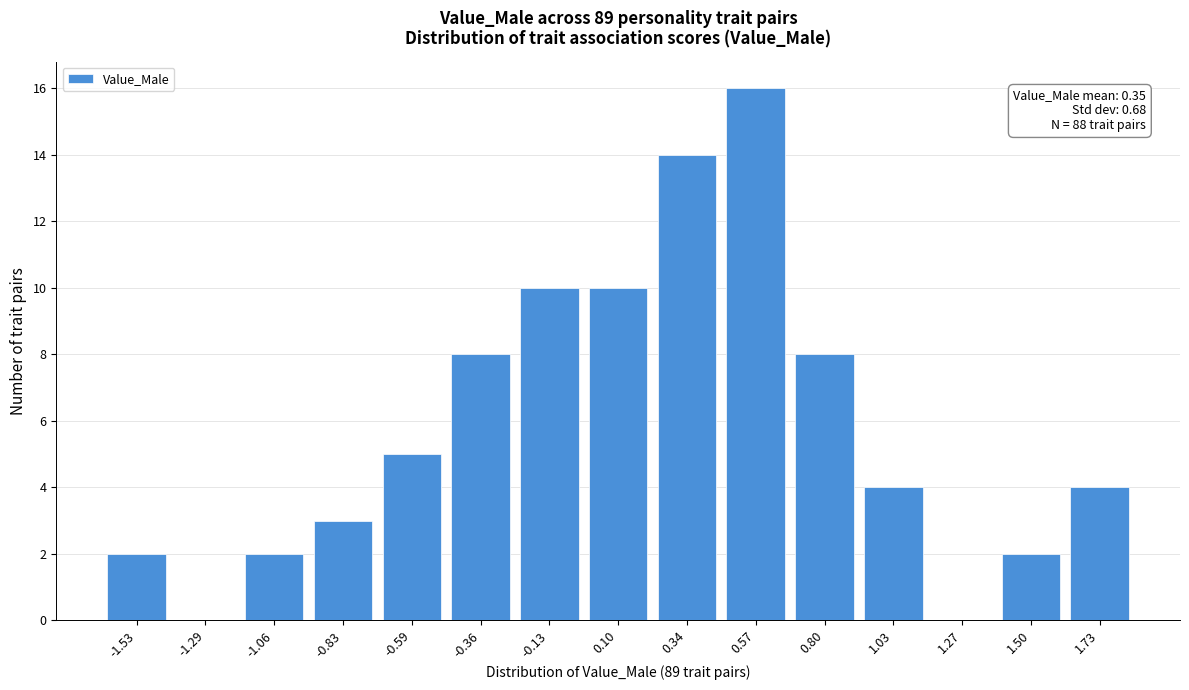

Reading right to left, transcribe all the data shown in this chart.

1.73=4	1.50=2	1.27=0	1.03=4	0.80=8	0.57=16	0.34=14	0.10=10	-0.13=10	-0.36=8	-0.59=5	-0.83=3	-1.06=2	-1.29=0	-1.53=2